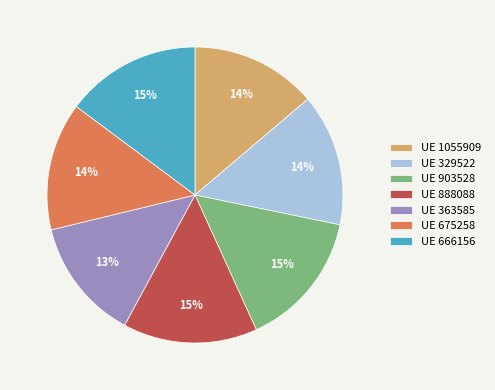

The UE 888088 slice represents 15% of the pie. True or false?

True